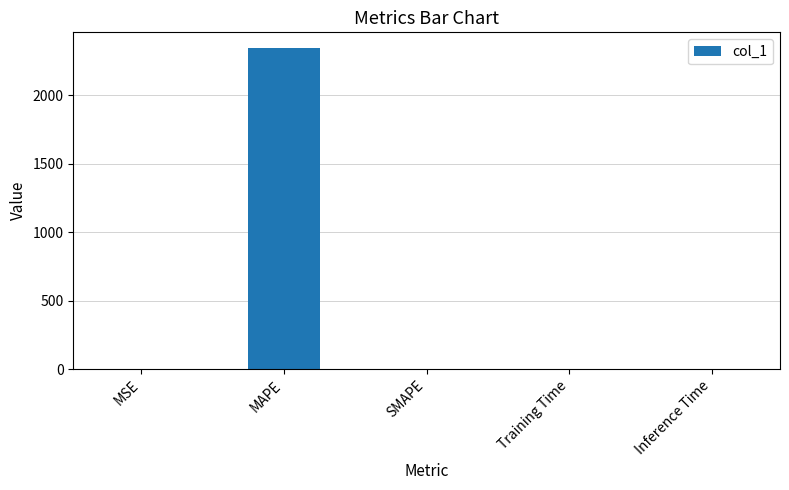

Read the value at MAPE.

2344.1